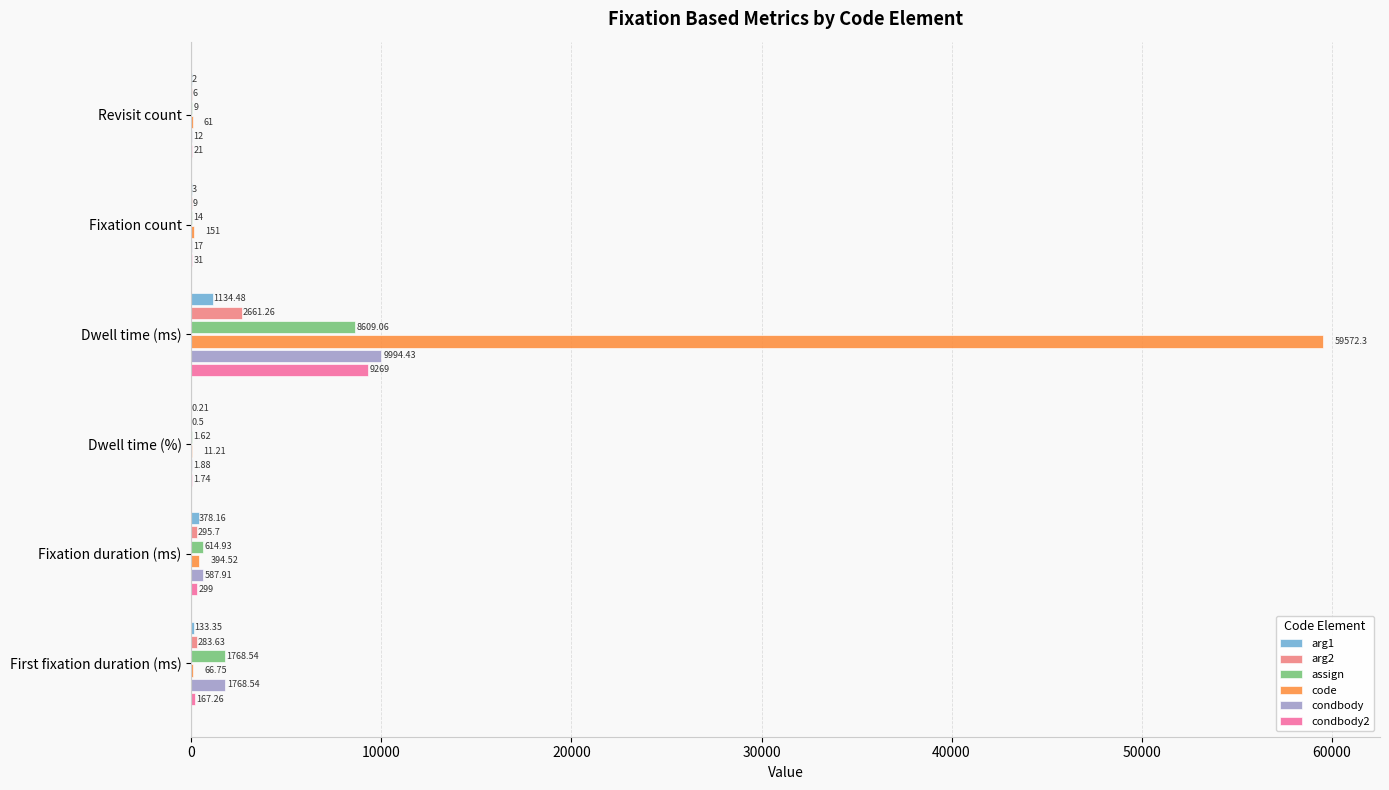

At which category is the sum across all series the highest?

Dwell time (ms)